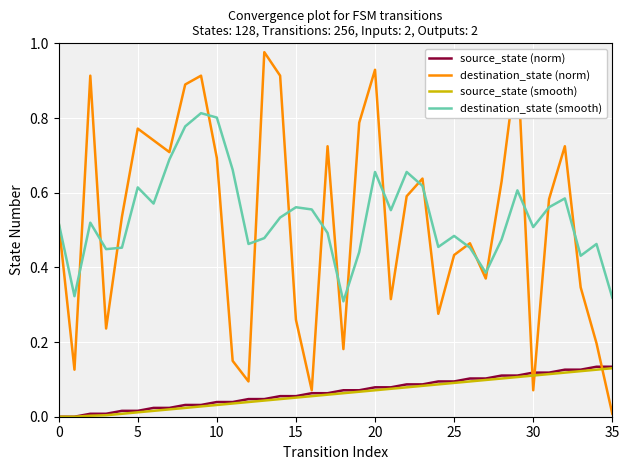

True or false: source_state (norm) and destination_state (smooth) intersect in this chart.

False